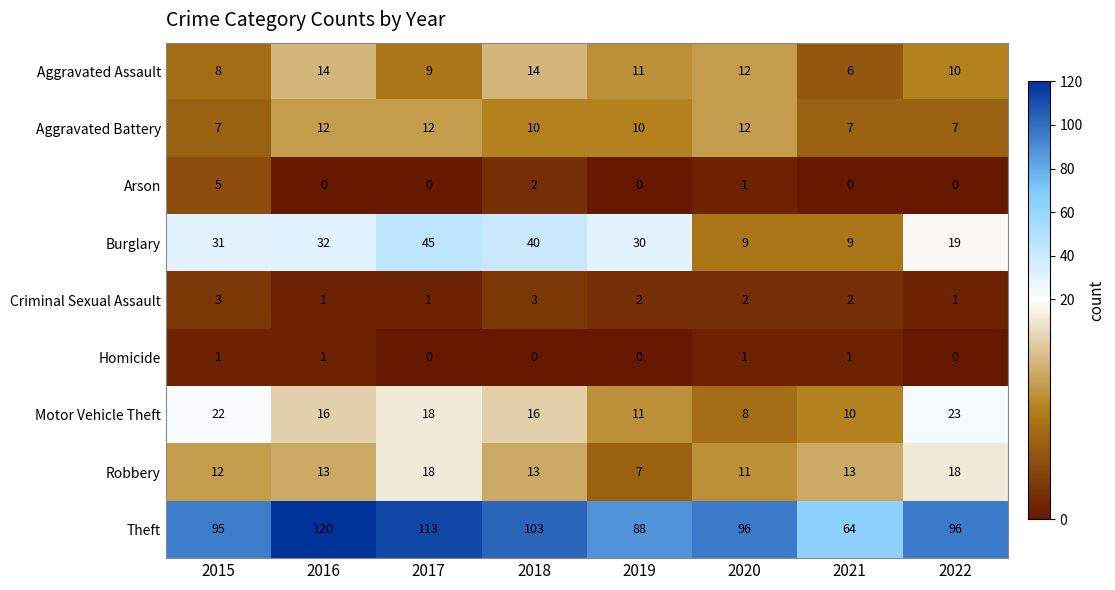

Is it true that Theft equals 134 at 2020?

False